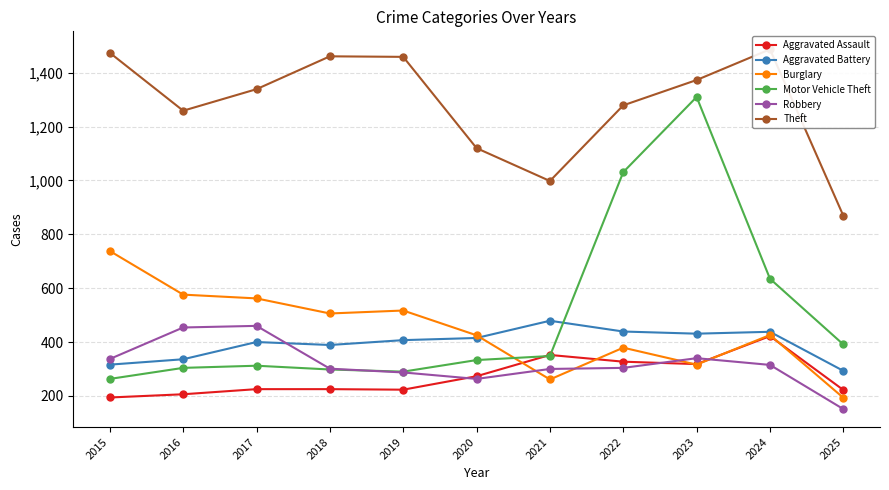

Between 2015 and 2019, which series saw the biggest shift?

Burglary